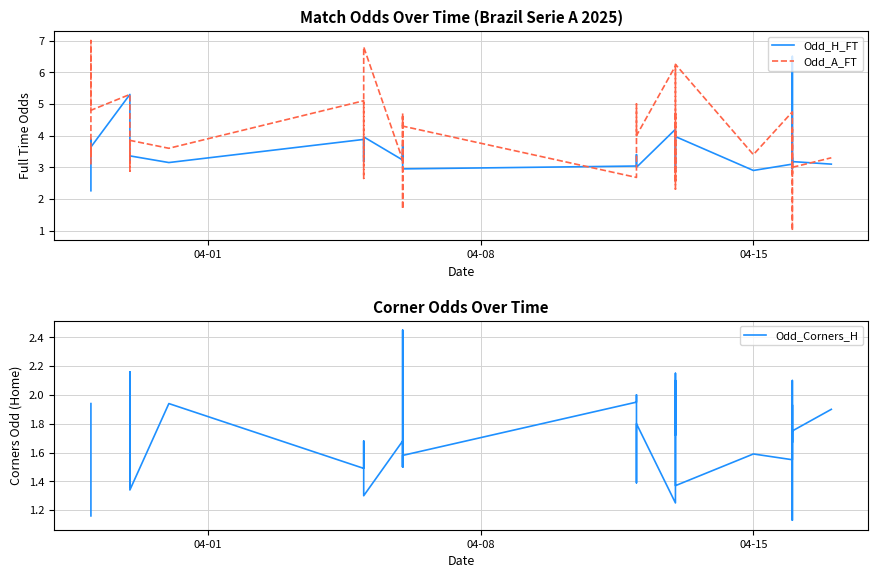

True or false: Odd_Corners_H and Odd_H_FT intersect in this chart.

False